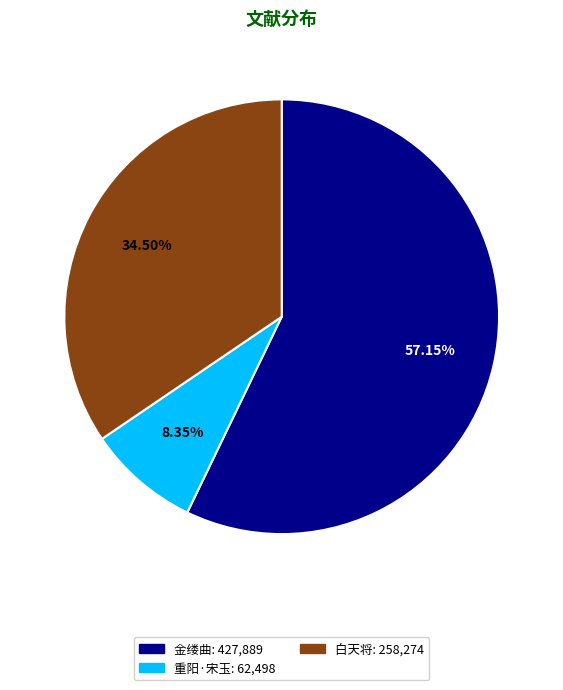

Is there any slice that represents more than half of the pie?

Yes